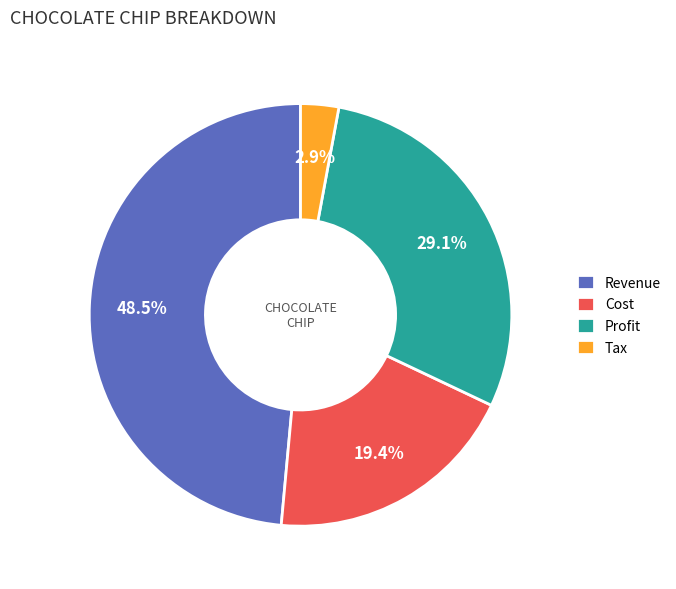

How many slices are in this pie chart?

4